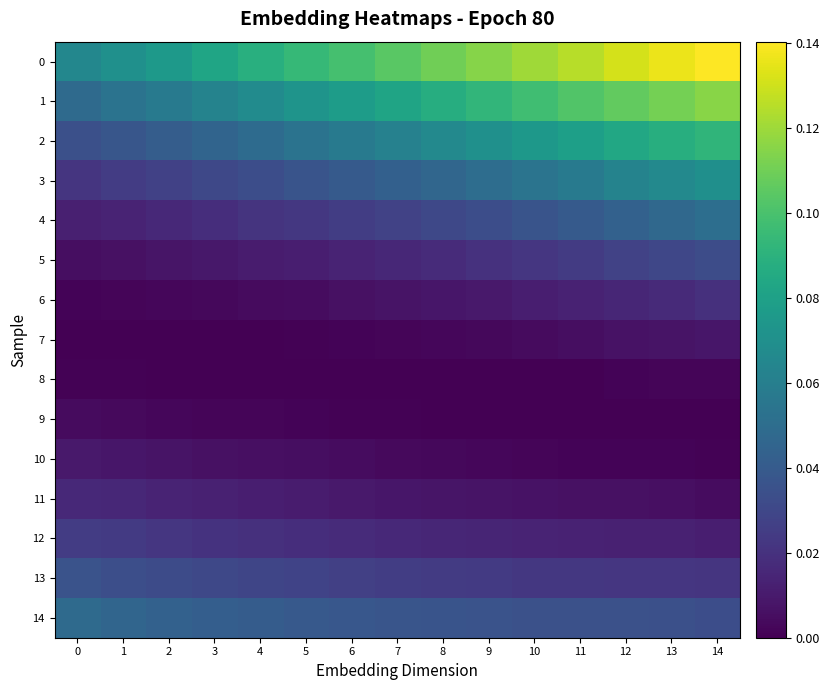

At which category is the sum across all series the highest?

14